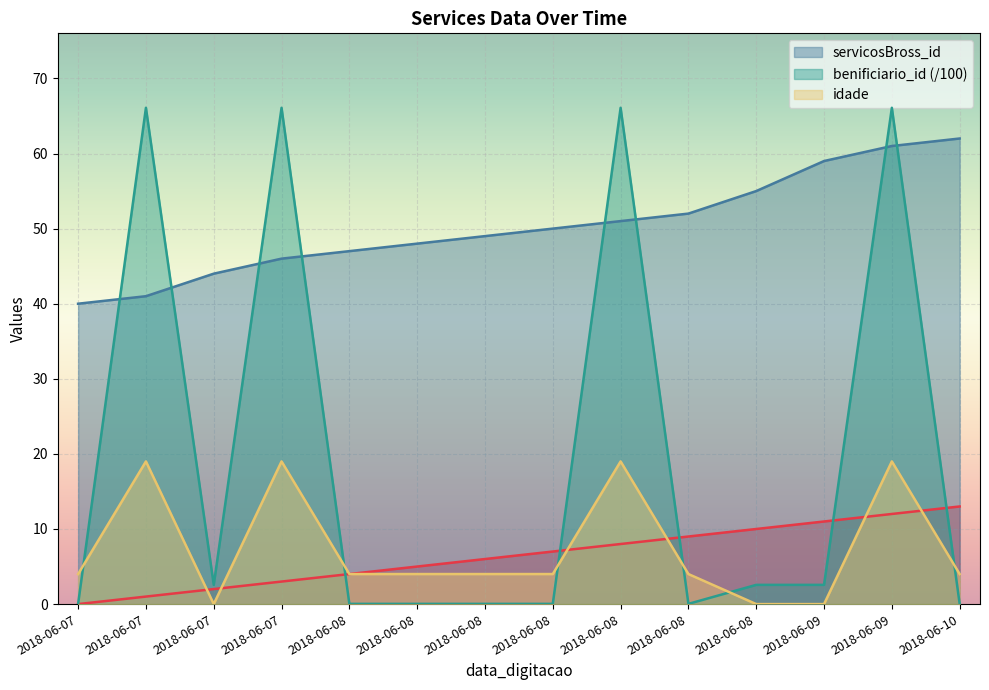

What is the total value across all series at 2018-06-07?

44.0